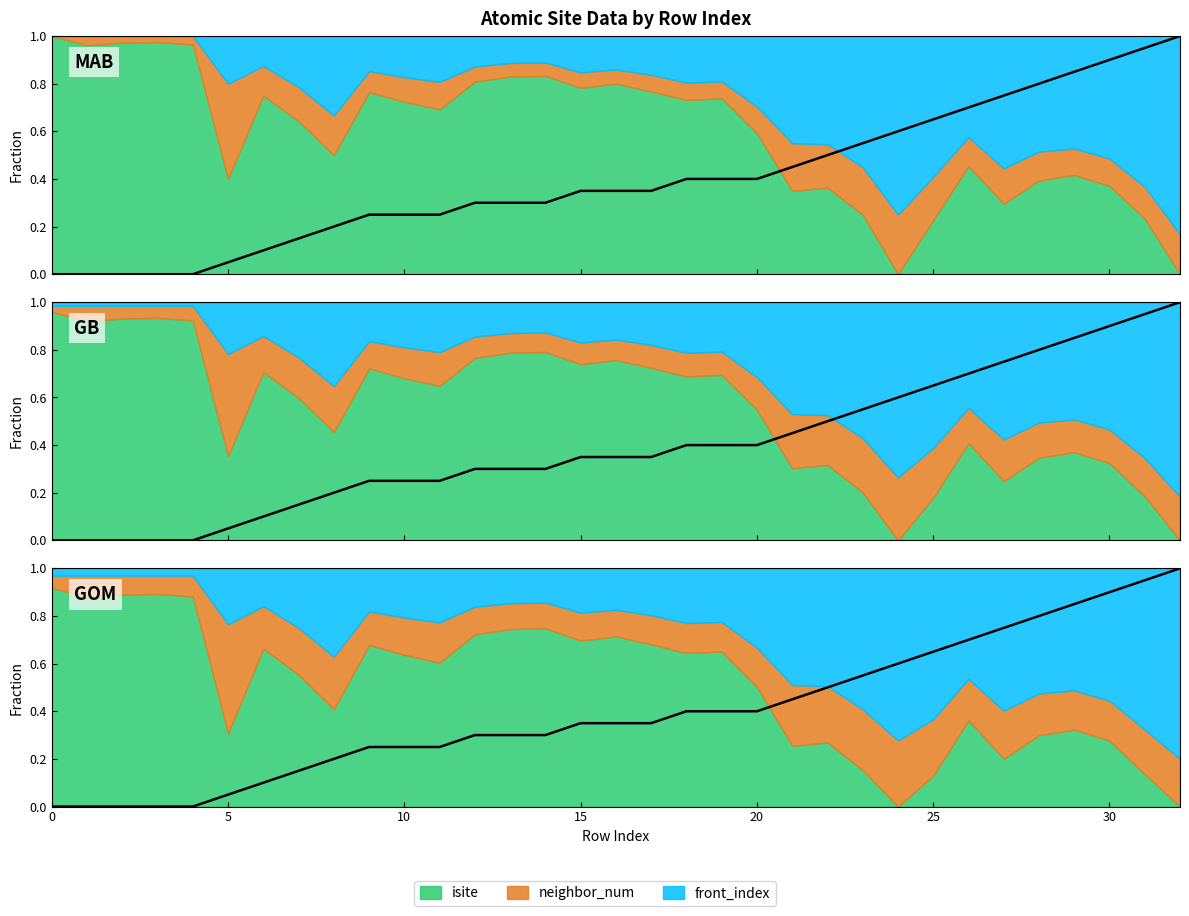

What is the average value?

0.4